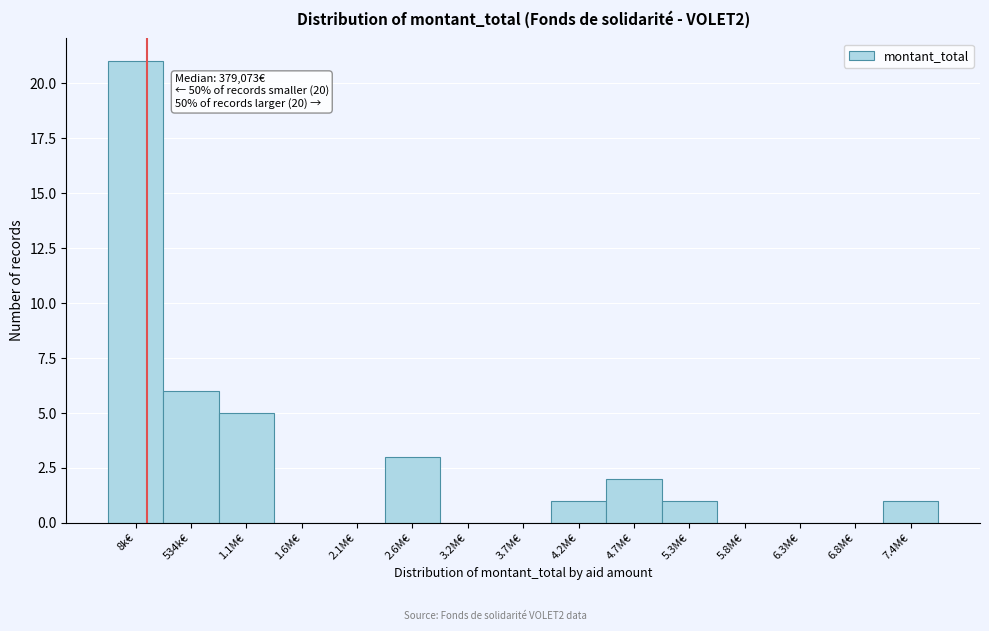

Reading left to right, what are all the values shown in this chart?

8k€=21	534k€=6	1.1M€=5	1.6M€=0	2.1M€=0	2.6M€=3	3.2M€=0	3.7M€=0	4.2M€=1	4.7M€=2	5.3M€=1	5.8M€=0	6.3M€=0	6.8M€=0	7.4M€=1